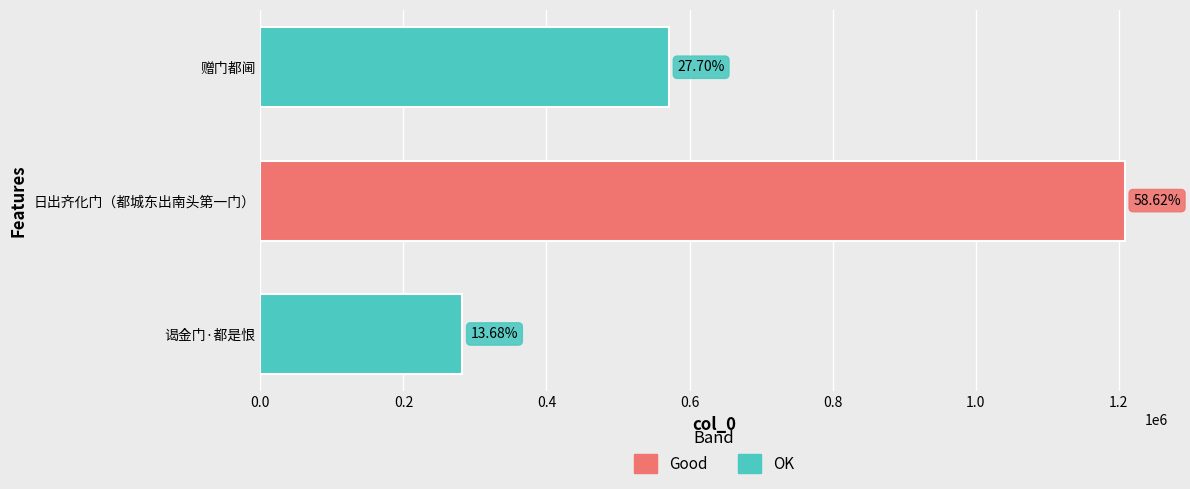

How many bars are there in total?

3